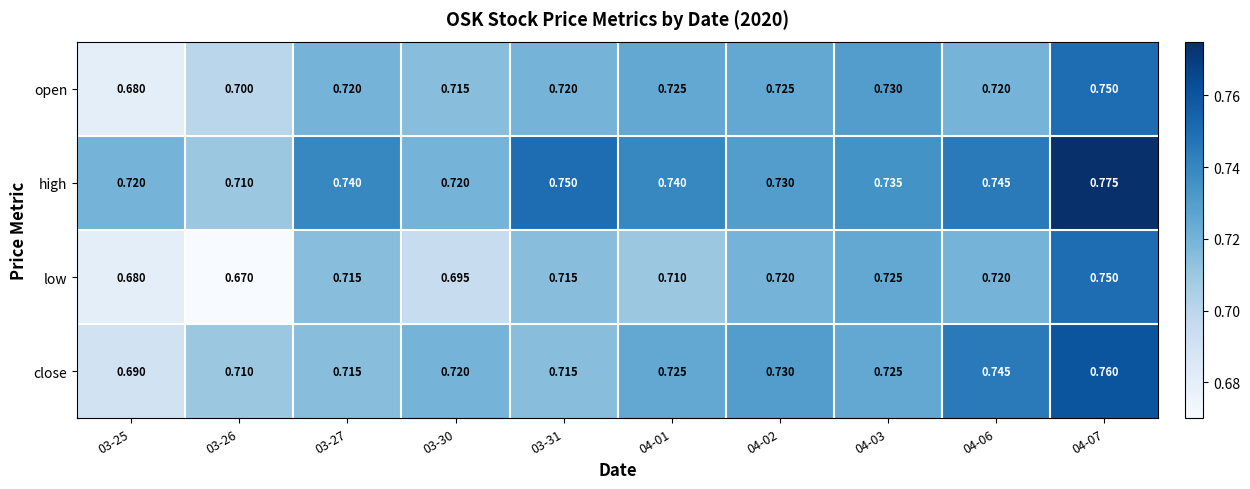

At which category does the chart reach its minimum across all series?

03-26